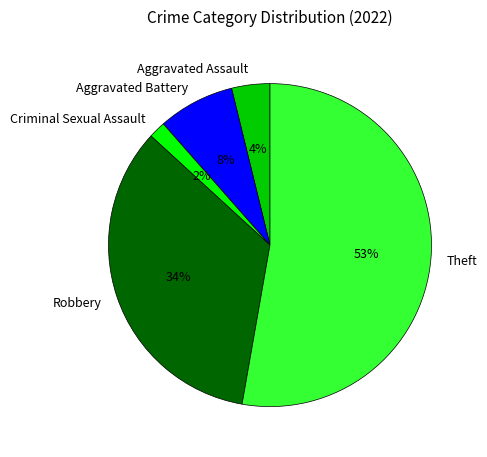

The Aggravated Battery slice represents 8% of the pie. True or false?

True